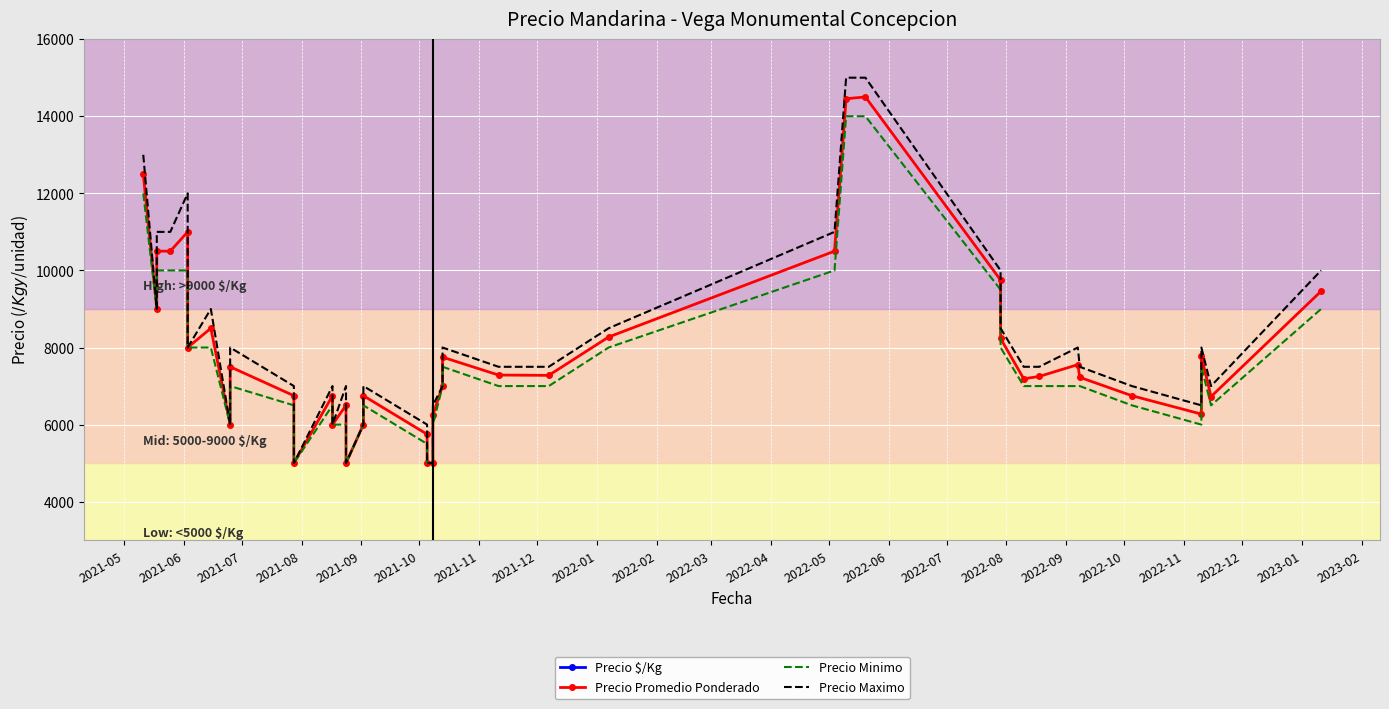

Is it true that Precio Maximo equals 2437 at 26?

False